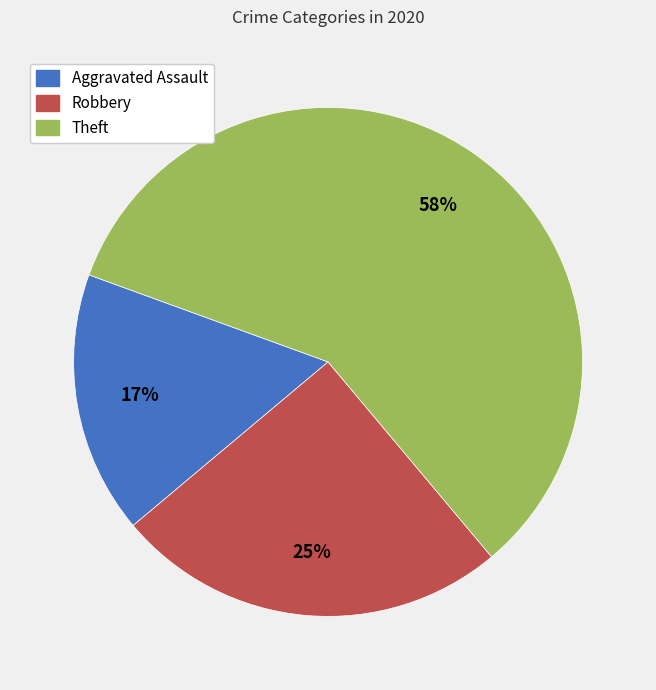

Do Robbery and Aggravated Assault together represent more than half of the pie?

No